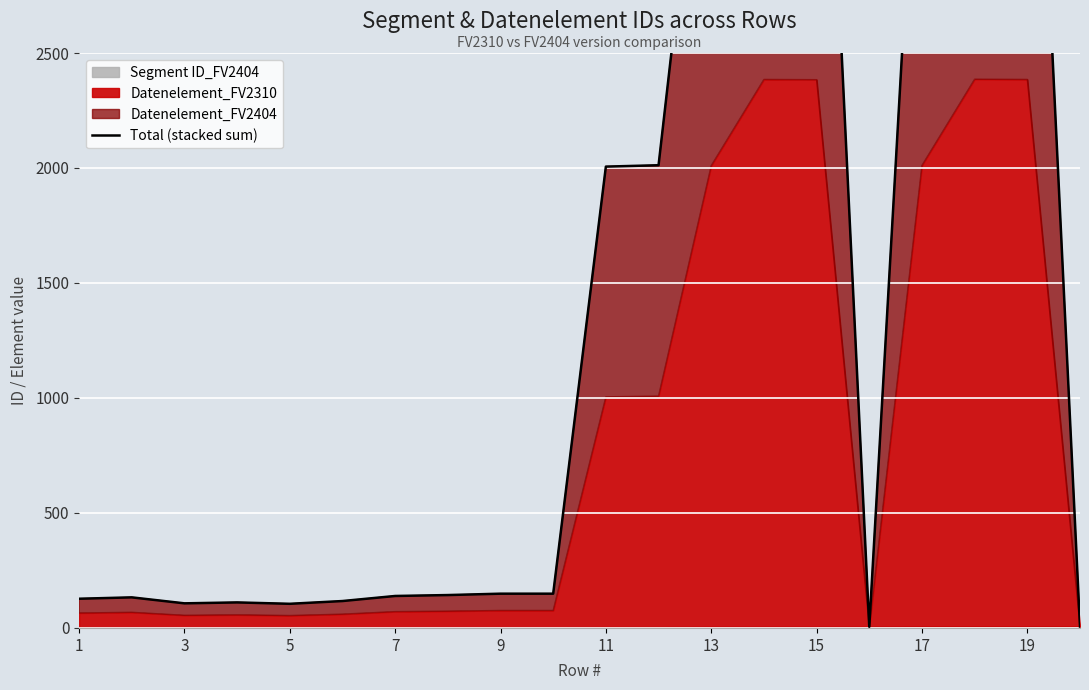

Count the number of values greater than 149.

8